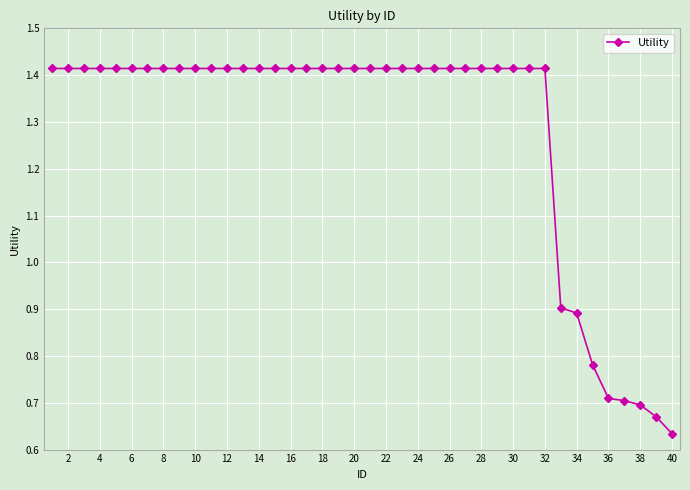

How many values are between 1 and 2?

32